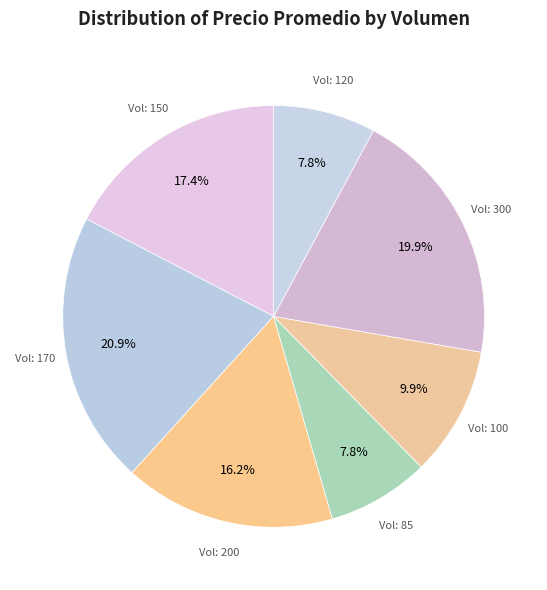

To the nearest percent, what is the difference between the largest and smallest slice percentages?

13%